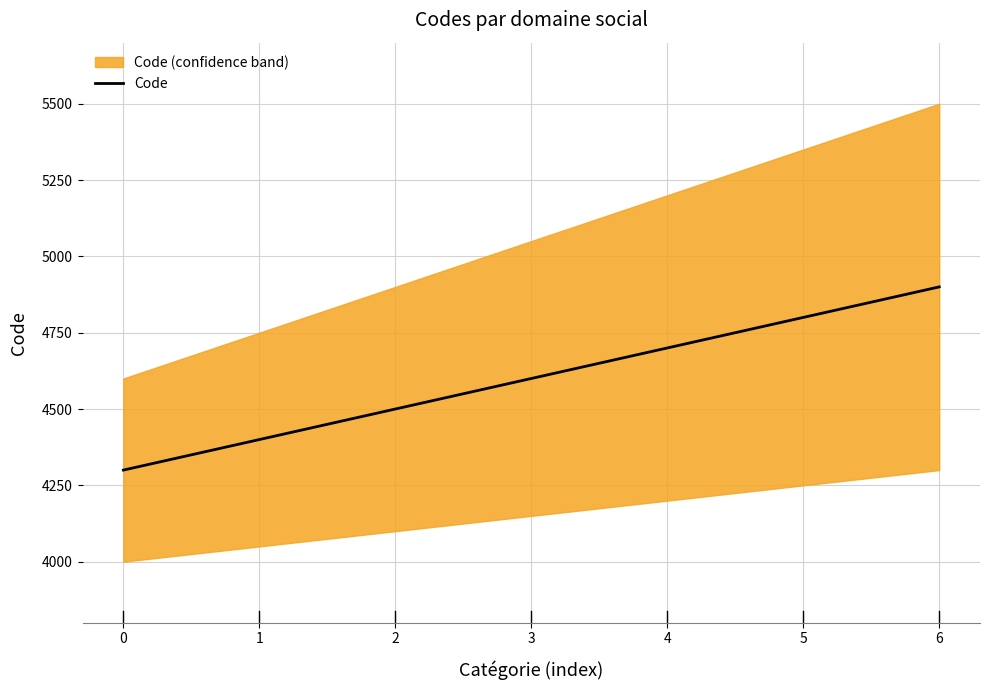

Approximately how many times larger is the value at 5 compared to 3?

1.0